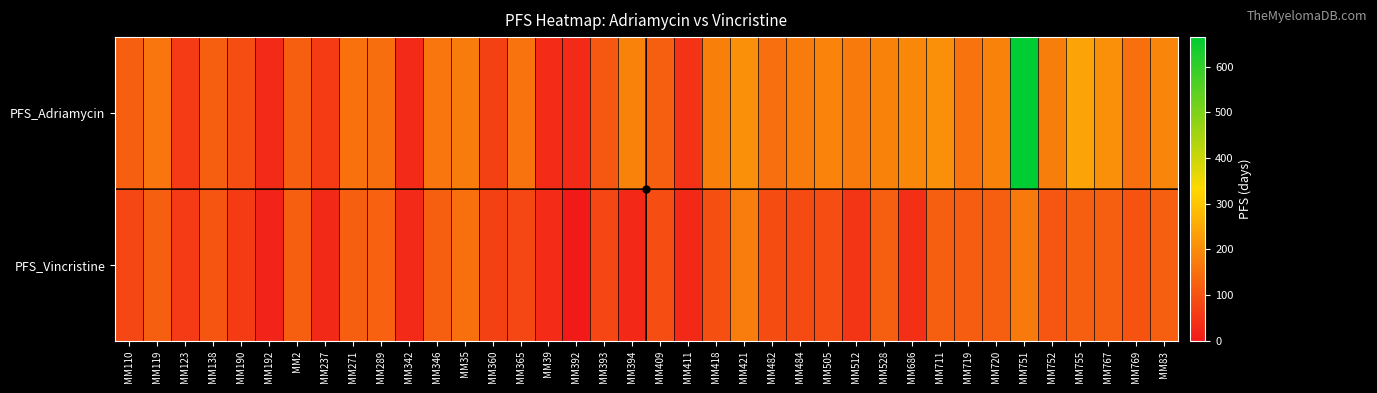

Between MM119 and MM190, which is larger?

MM119